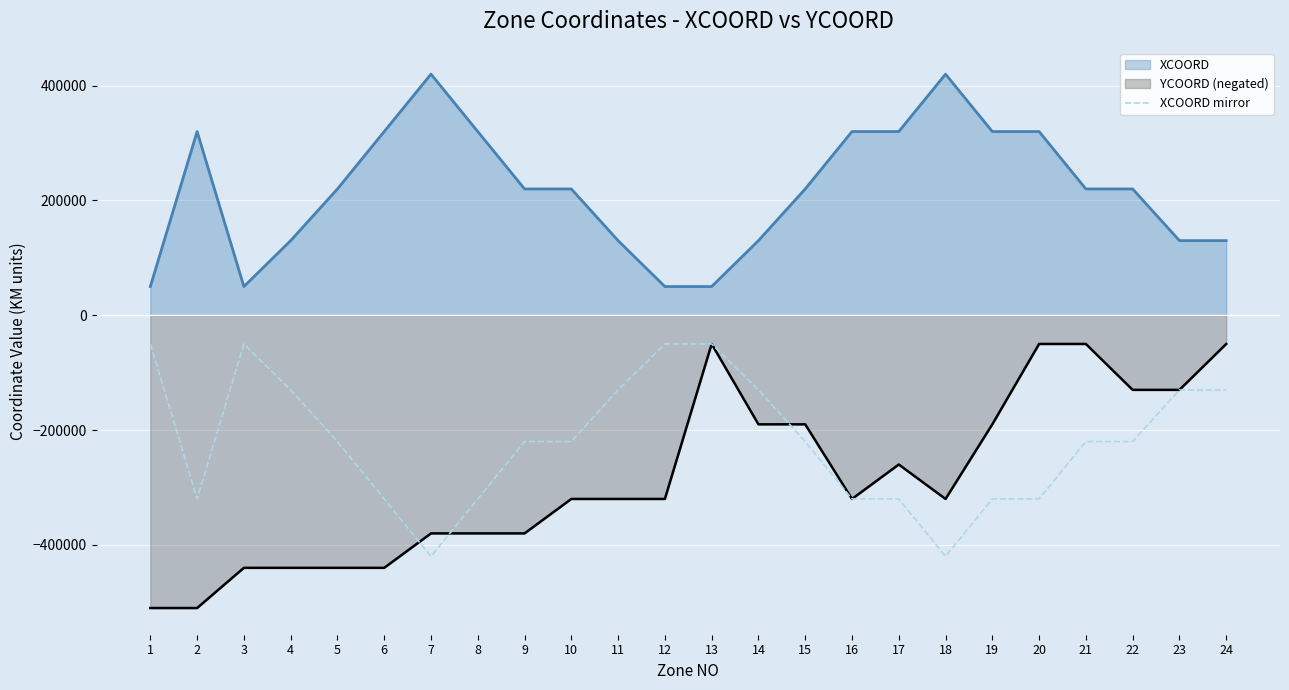

How many interior local peaks (higher than both neighbors) does the data have?

1